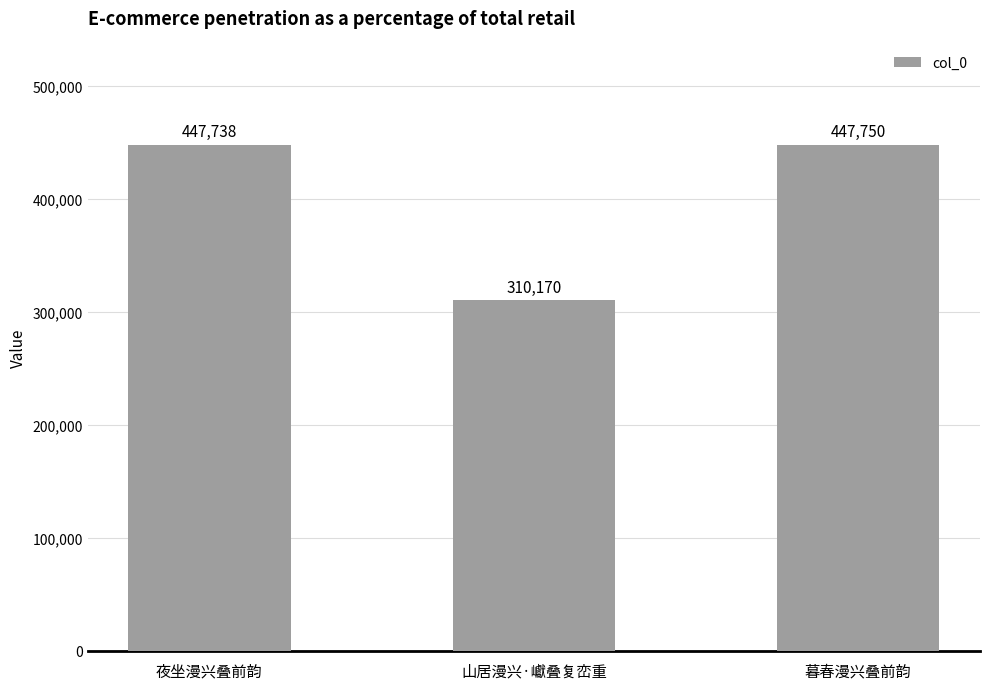

At which label is the value closest to 378960?

夜坐漫兴叠前韵